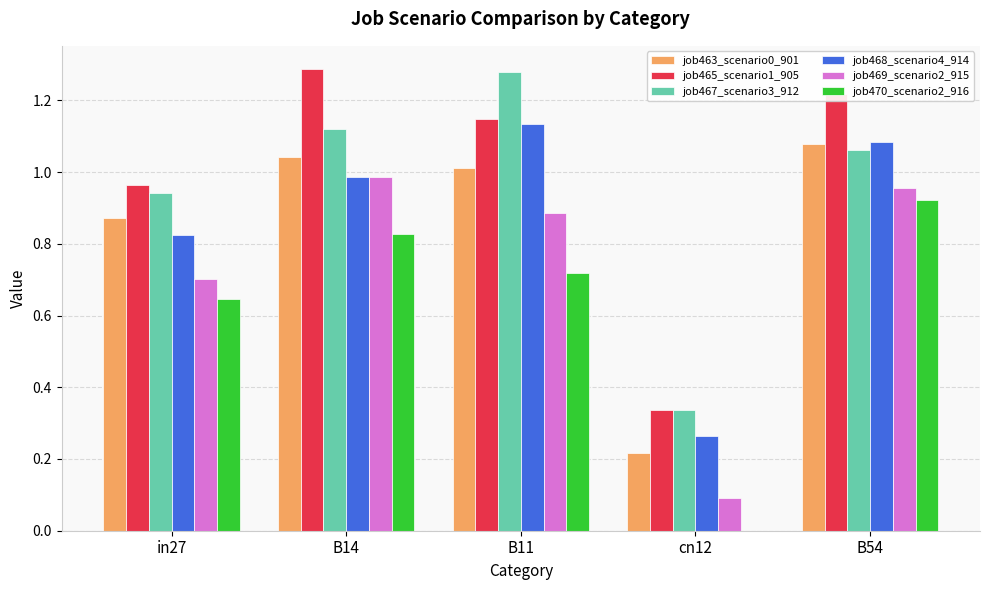

Are the bars horizontal?

No